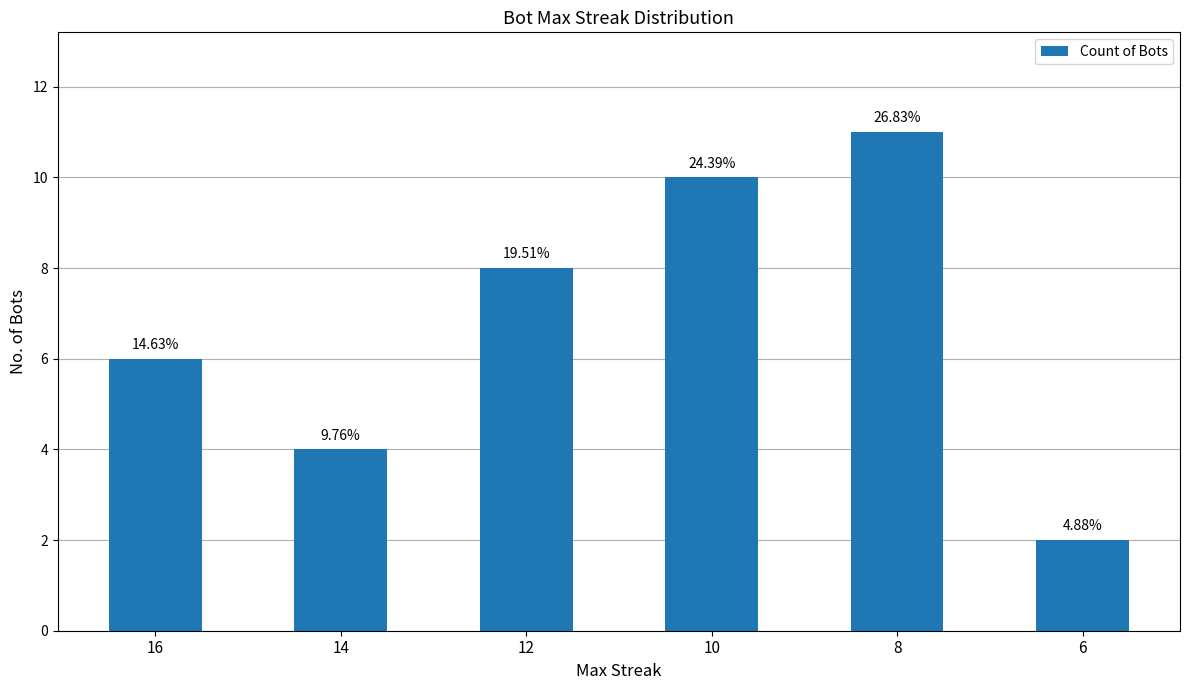

How many bars are there in total?

6